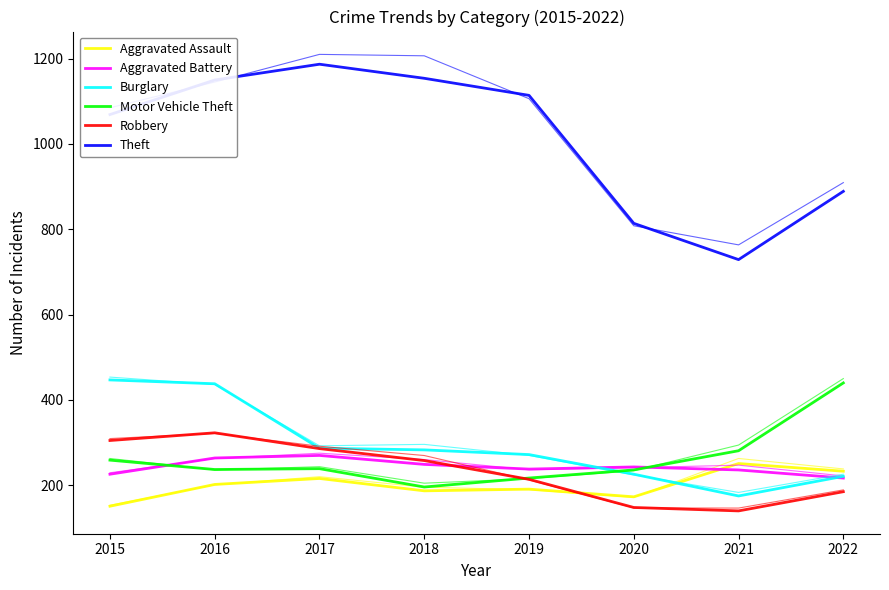

In Aggravated Assault, how many points are lower than both neighbors (excluding endpoints)?

2